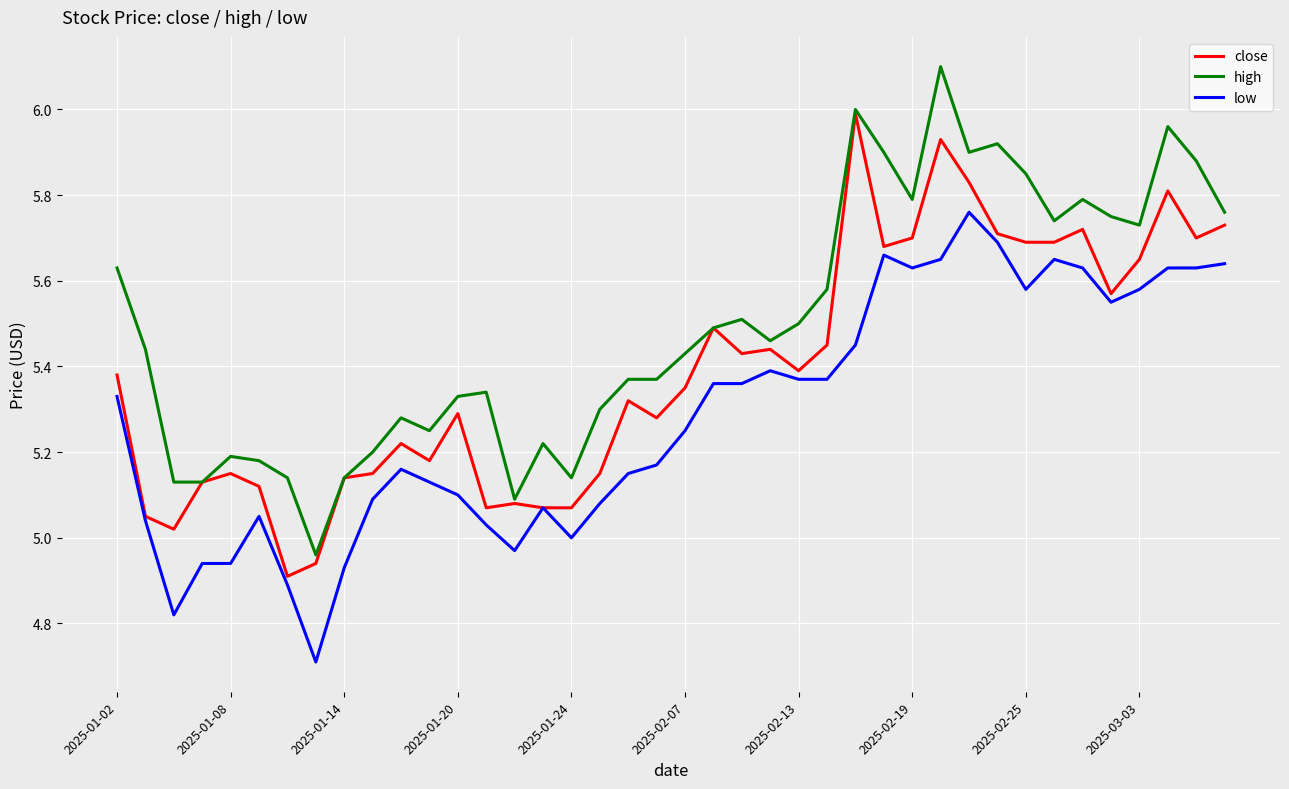

In close, how many points are higher than both neighbors (excluding endpoints)?

11